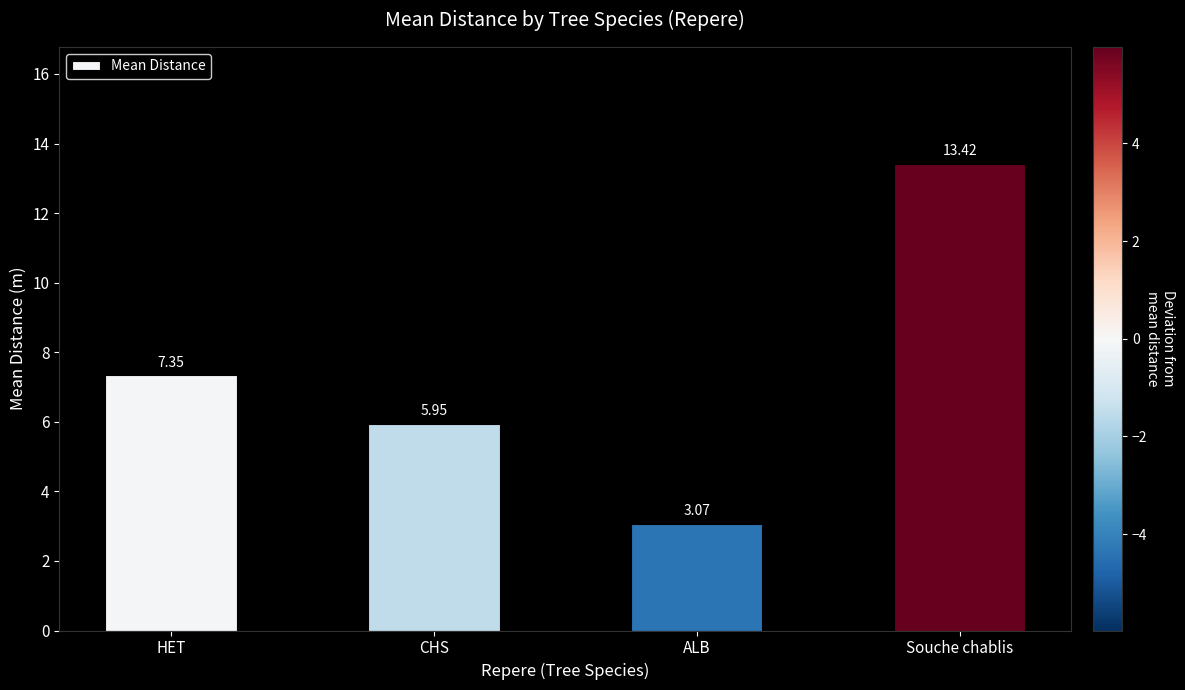

Which category has the highest value across all series?

Souche chablis